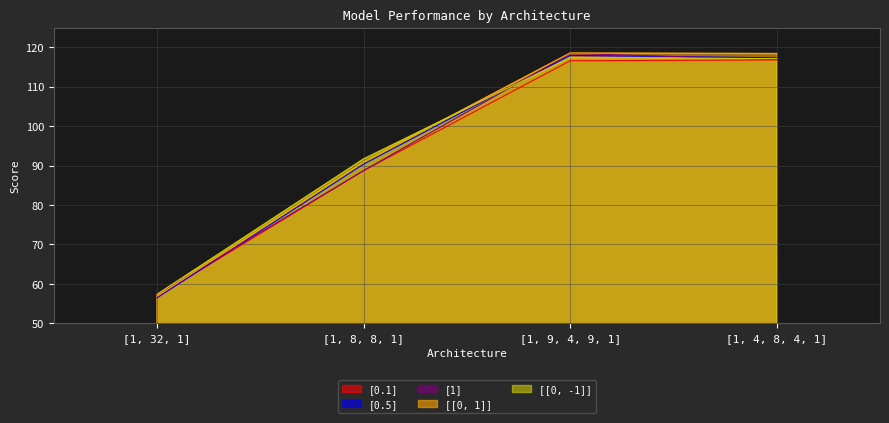

True or false: [0.5] has a value of 212.3 at [1, 9, 4, 9, 1].

False